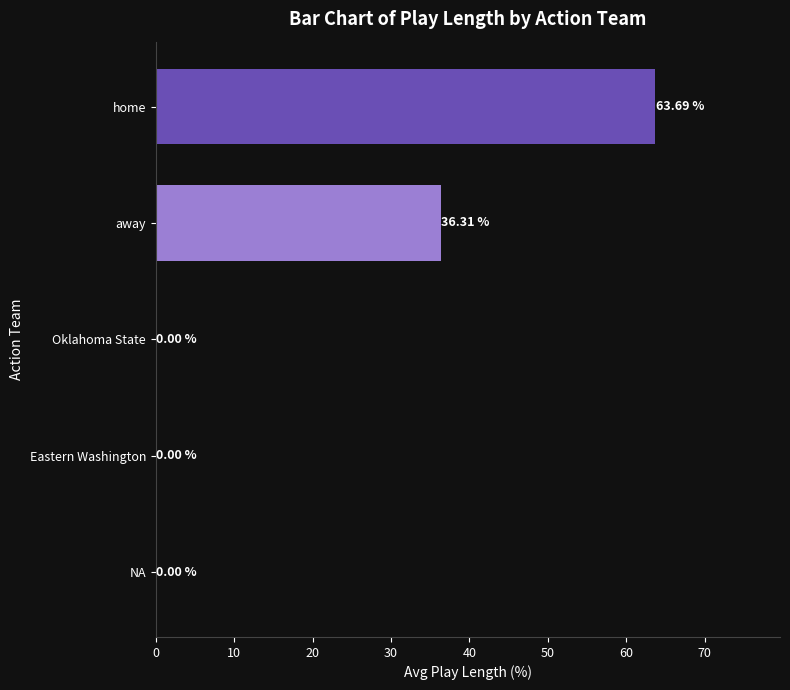

What is the sum of all values?

100.0